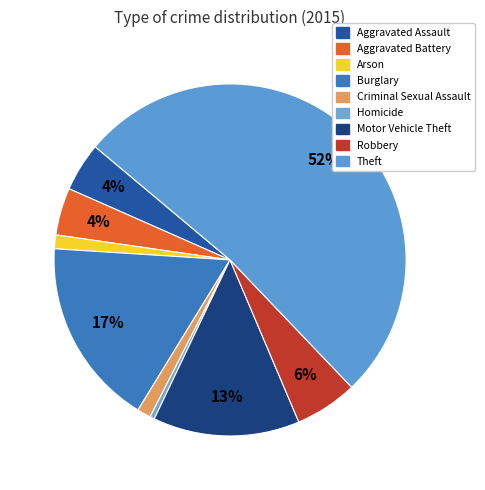

How many segments does this pie chart have?

9